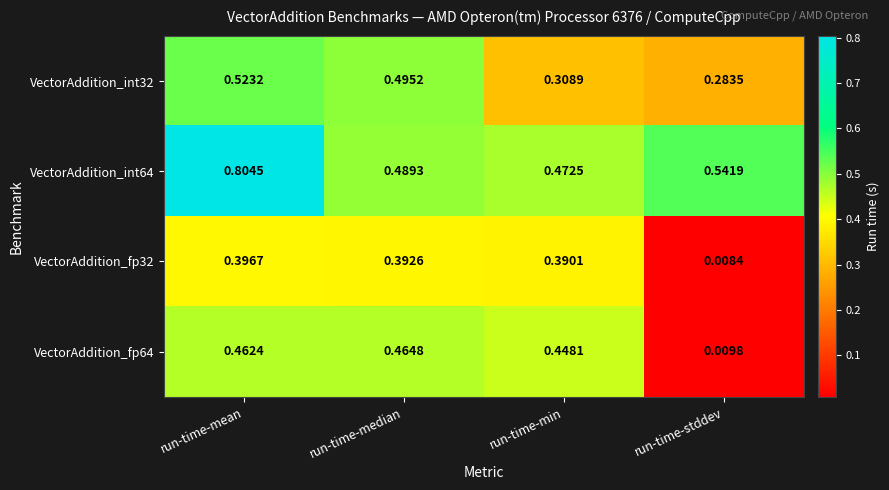

Which category has the lowest value in the VectorAddition_fp32 series?

run-time-stddev